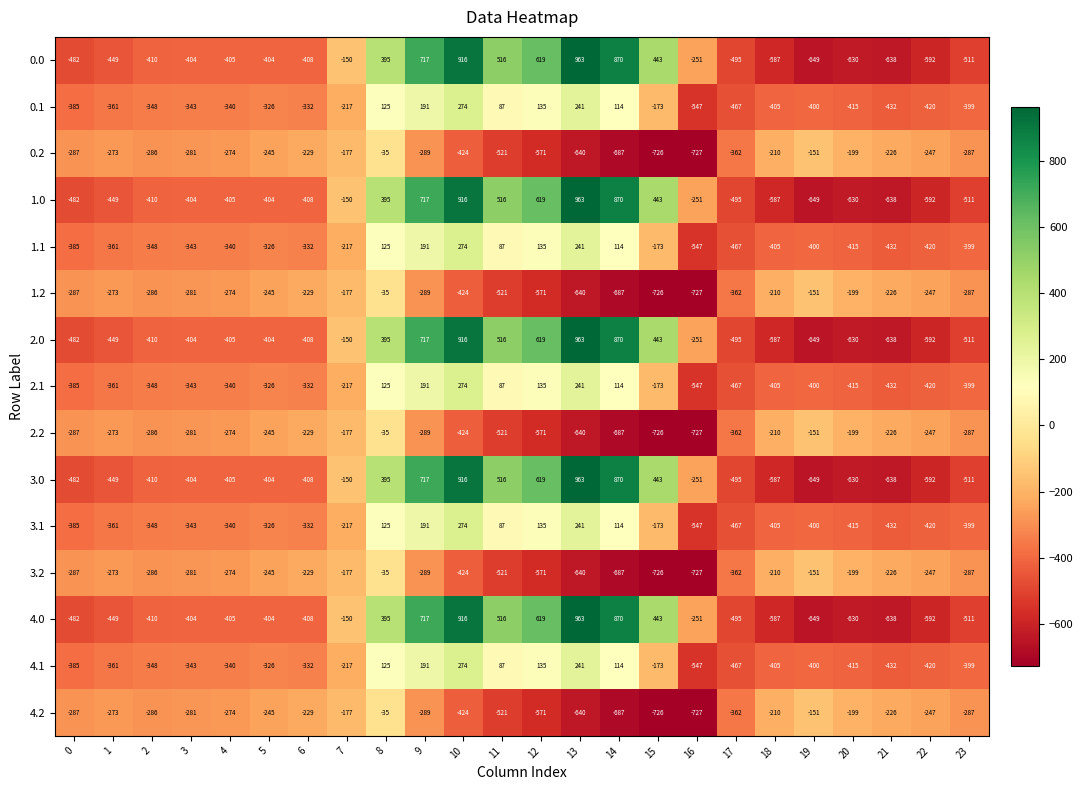

What is the difference between the maximum and minimum values in the 4.2 series?

692